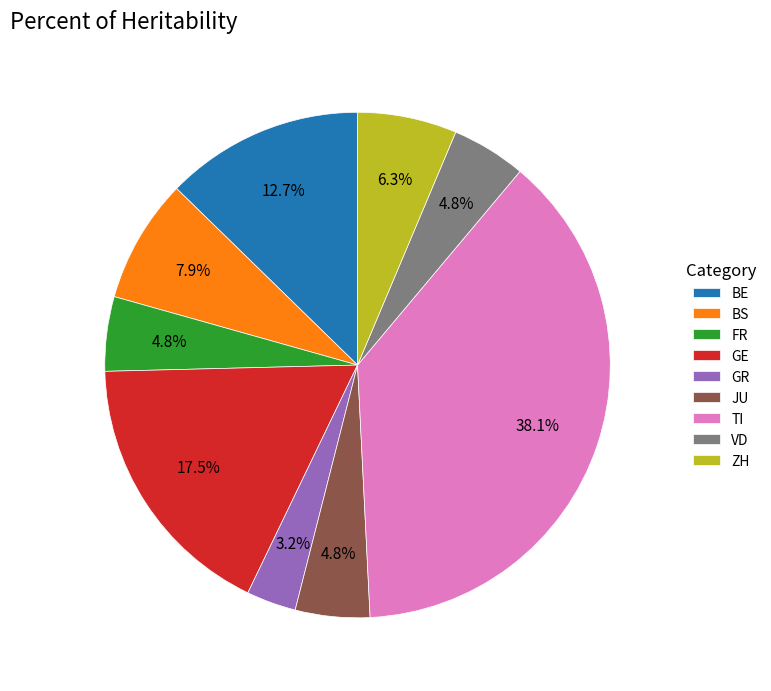

Is ZH the majority of the pie?

No